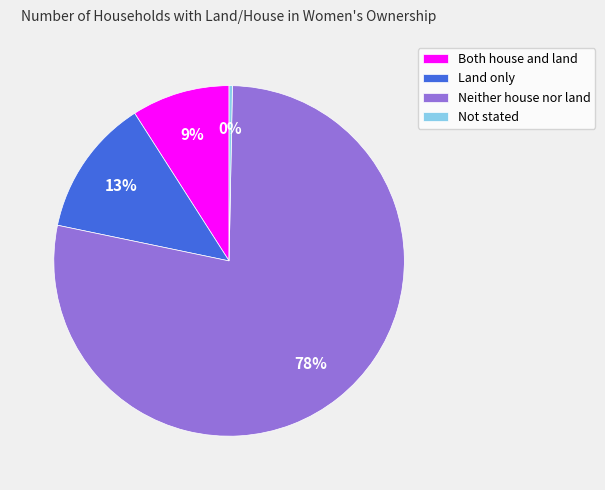

To the nearest percent, what is the combined percentage of Not stated and Neither house nor land?

78%